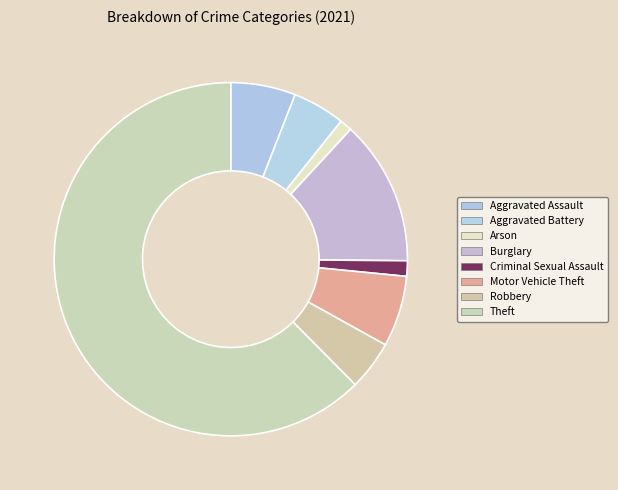

Count the number of slices in the pie.

8